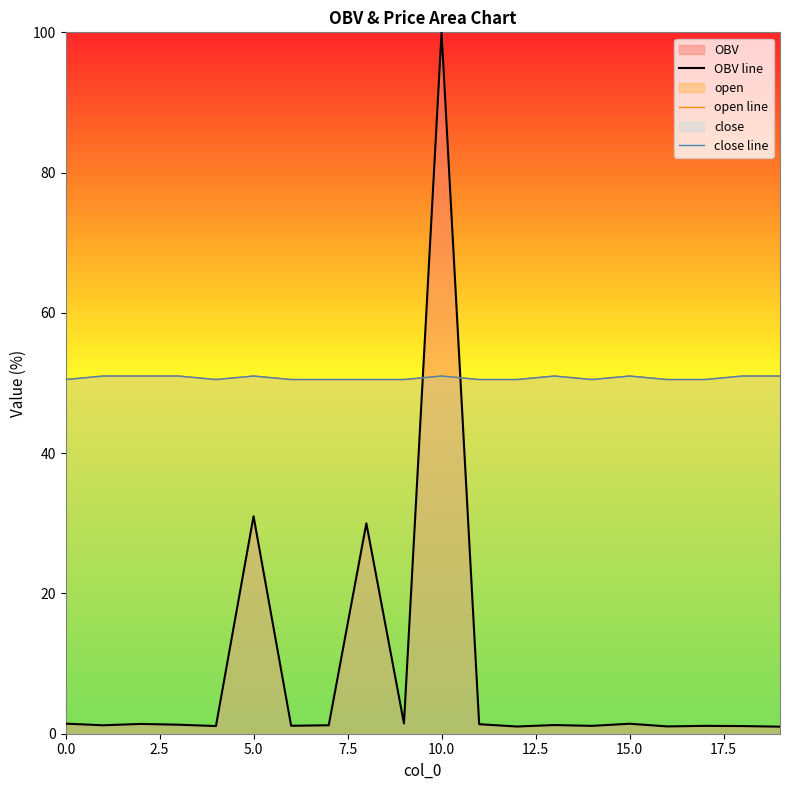

Read the close line value at 15.

51.0